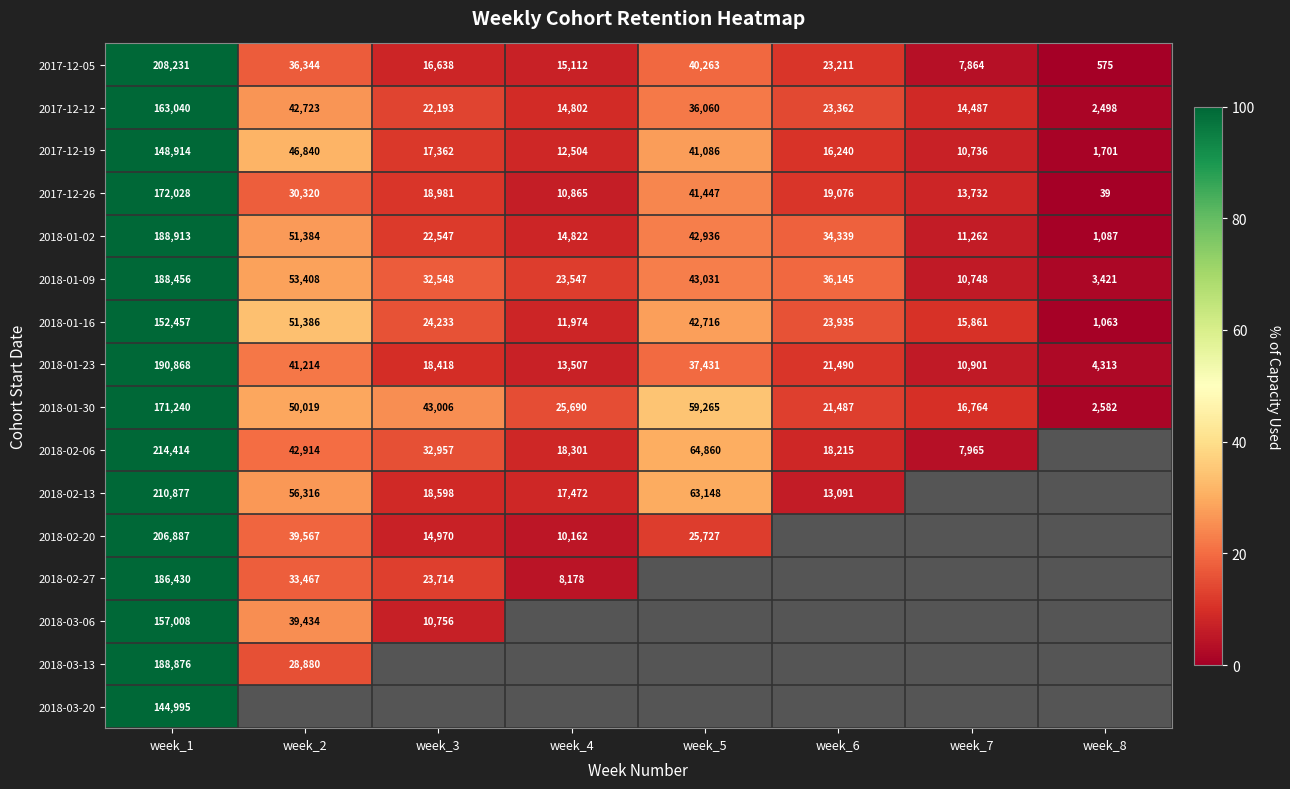

Is the value of 2017-12-05 at week_6 greater than the value of 2018-02-06 at week_4?

Yes